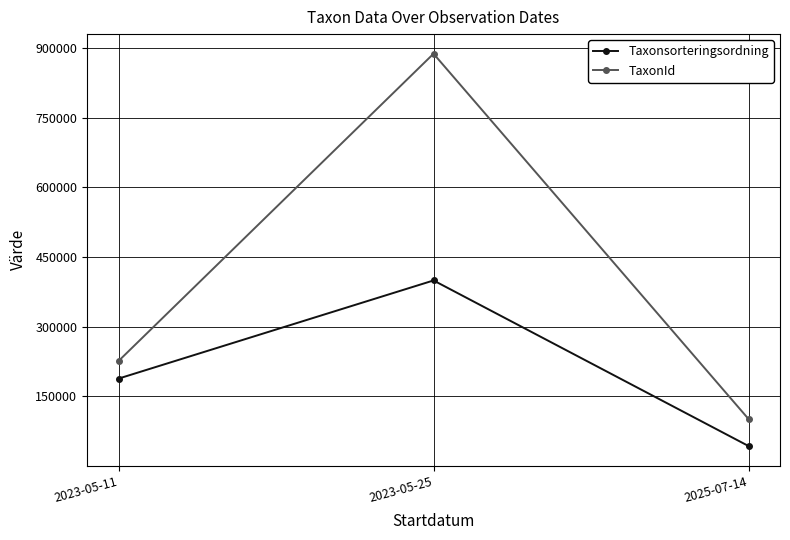

True or false: TaxonId has a value of 313422 at 2023-05-11.

False